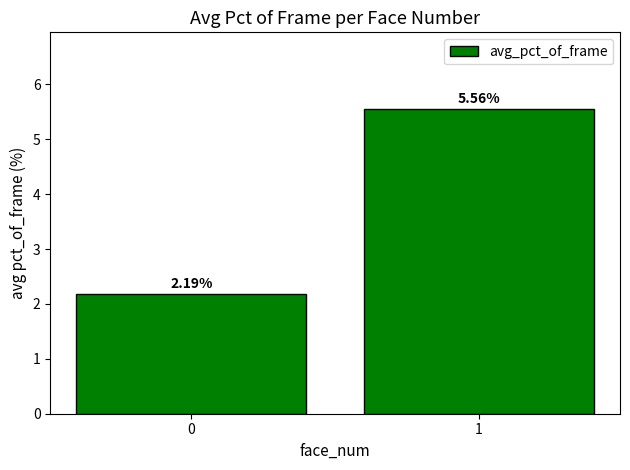

Are the bars horizontal?

No